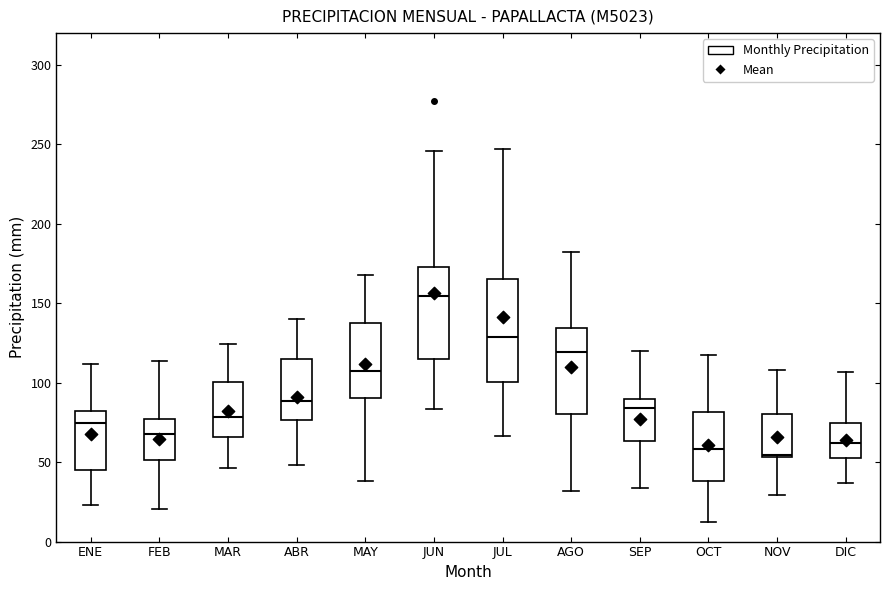

Reading left to right, transcribe this box plot: for each box, give where its median line is, the range the box spans, and where its two whiskers end, as read against the y-axis. The values are not printed on the chart, so give them approximately, as read against the axis.

ENE: median 75, box 45 to 80, whiskers 25 to 110
FEB: median 70, box 50 to 75, whiskers 20 to 115
MAR: median 80, box 65 to 100, whiskers 45 to 125
ABR: median 90, box 75 to 115, whiskers 50 to 140
MAY: median 105, box 90 to 140, whiskers 40 to 170
JUN: median 155, box 115 to 175, whiskers 85 to 245
JUL: median 130, box 100 to 165, whiskers 65 to 245
AGO: median 120, box 80 to 135, whiskers 30 to 180
SEP: median 85, box 65 to 90, whiskers 35 to 120
OCT: median 60, box 40 to 80, whiskers 10 to 120
NOV: median 55 (just above the box's lower edge), box 55 to 80, whiskers 30 to 110
DIC: median 60, box 55 to 75, whiskers 35 to 105